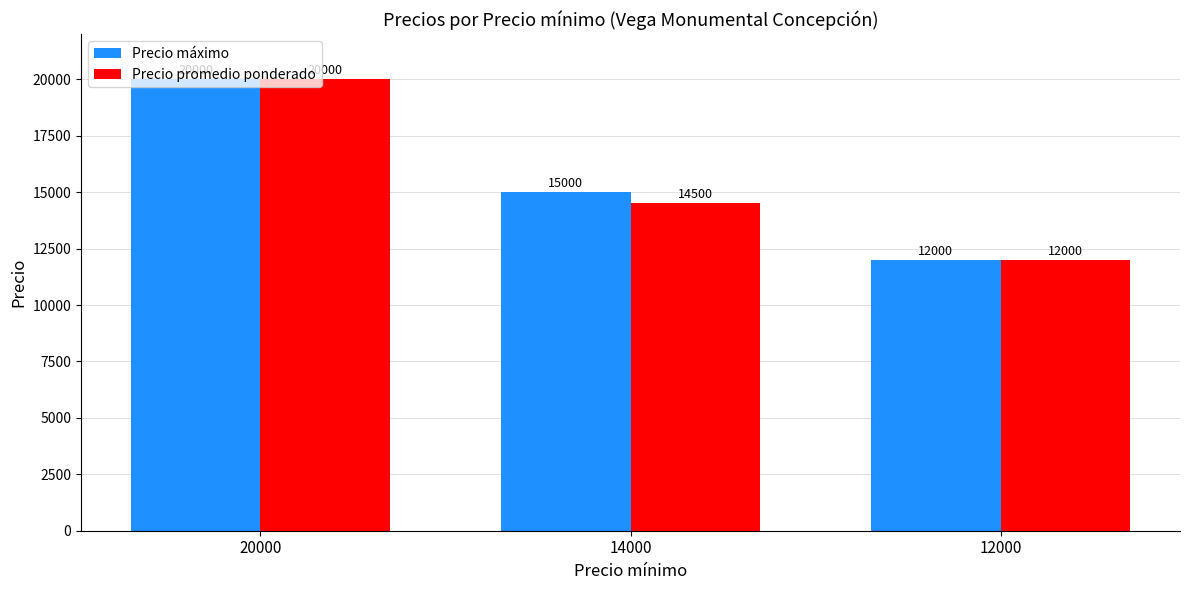

Which category has the lowest value in the Precio promedio ponderado series?

12000